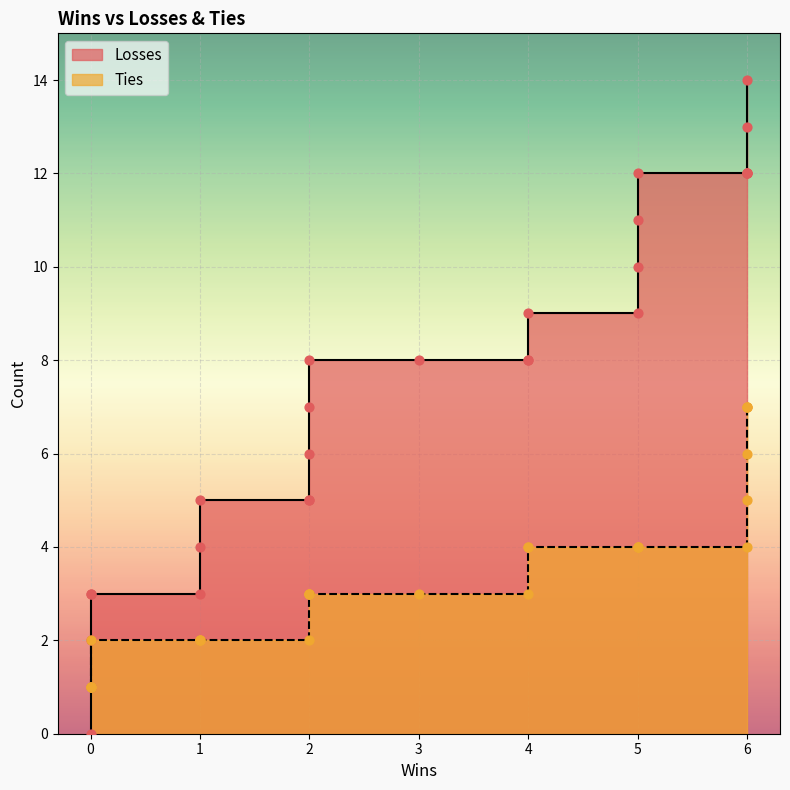

Which series has the largest total across all categories?

Losses